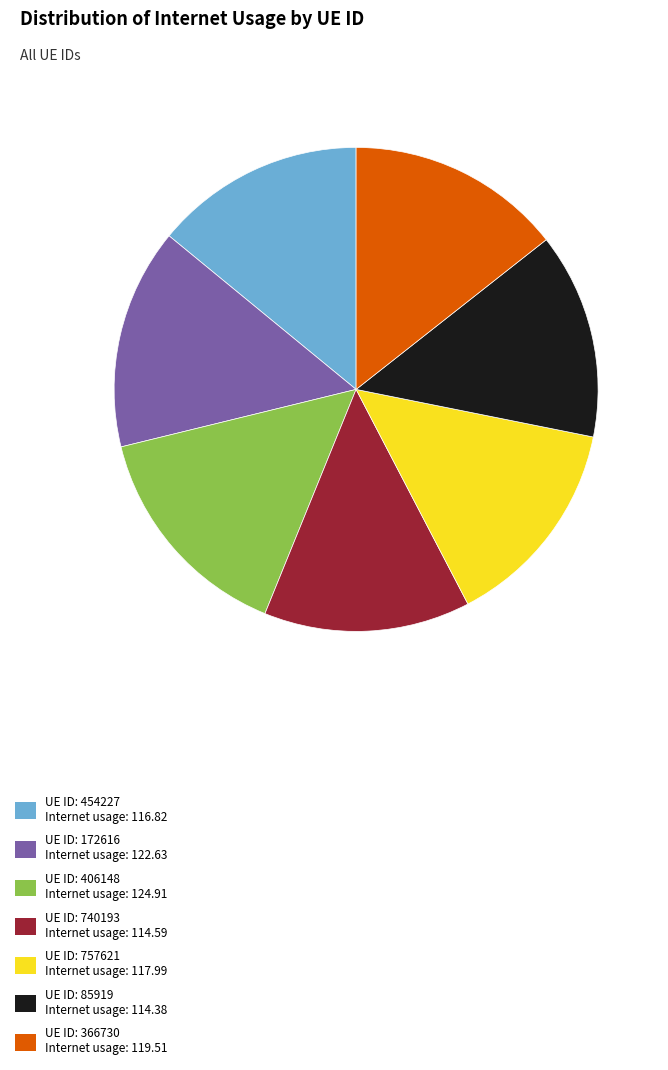

Is there any slice that represents more than half of the pie?

No